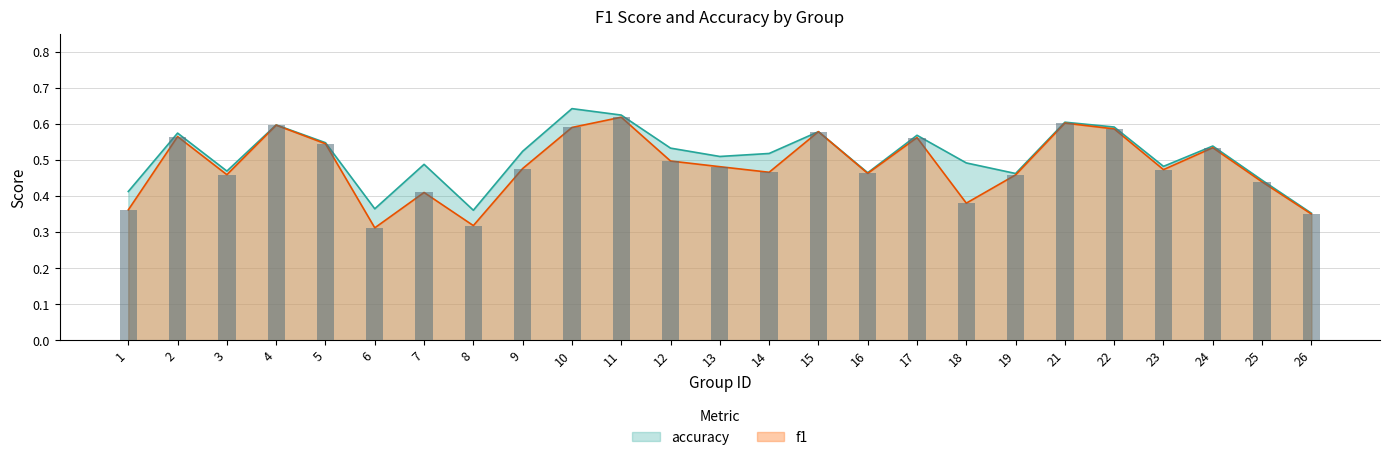

List the series in order of their overall mean, highest first.

accuracy, f1